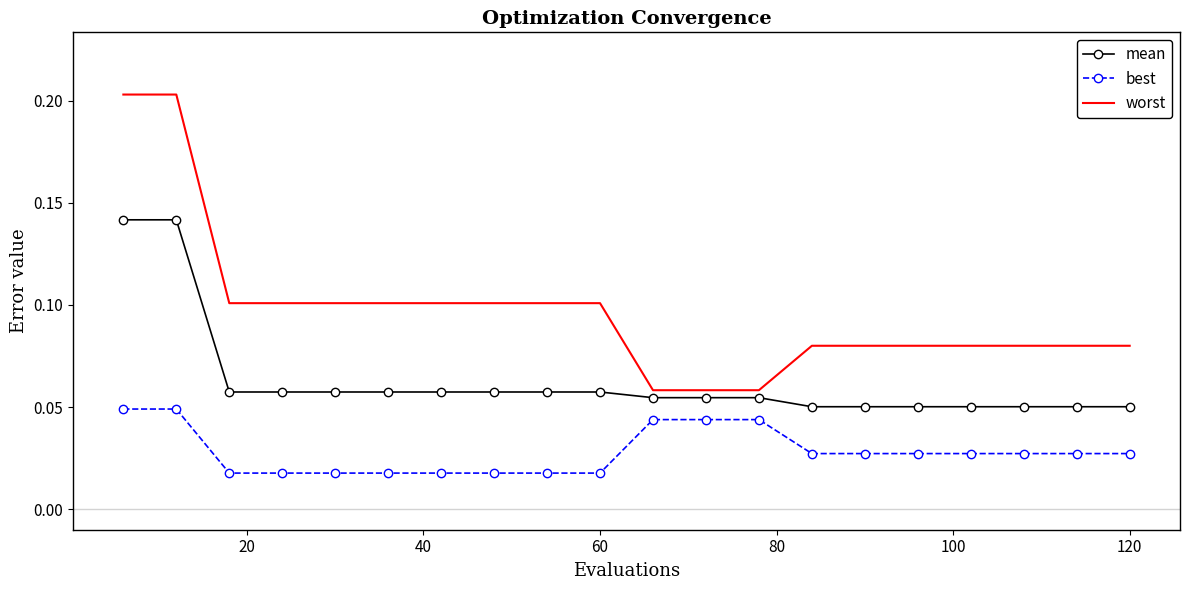

True or false: best and worst cross at least once.

False